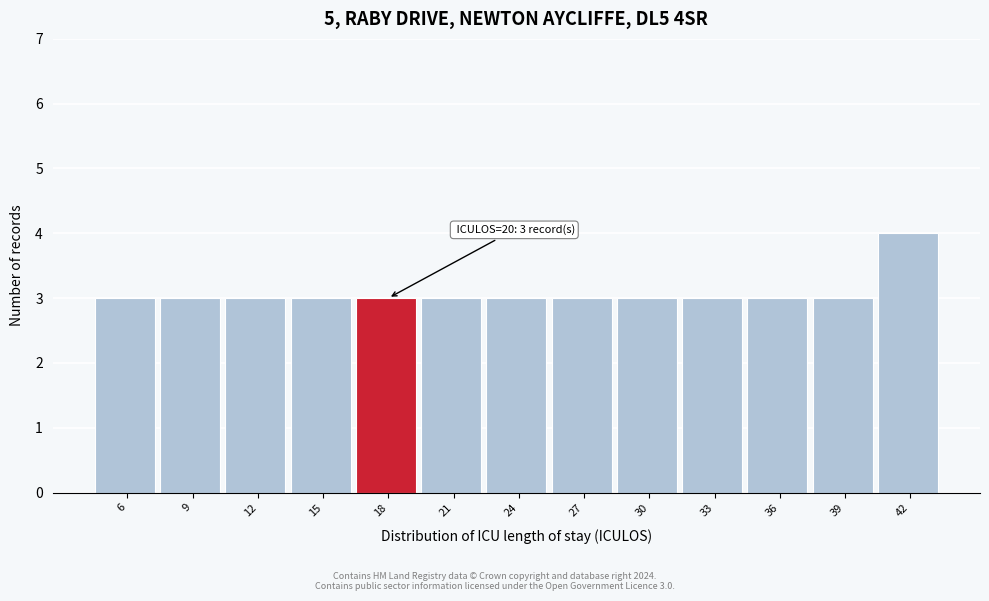

Reading right to left, what are all the values shown in this chart?

4	3	3	3	3	3	3	3	3	3	3	3	3